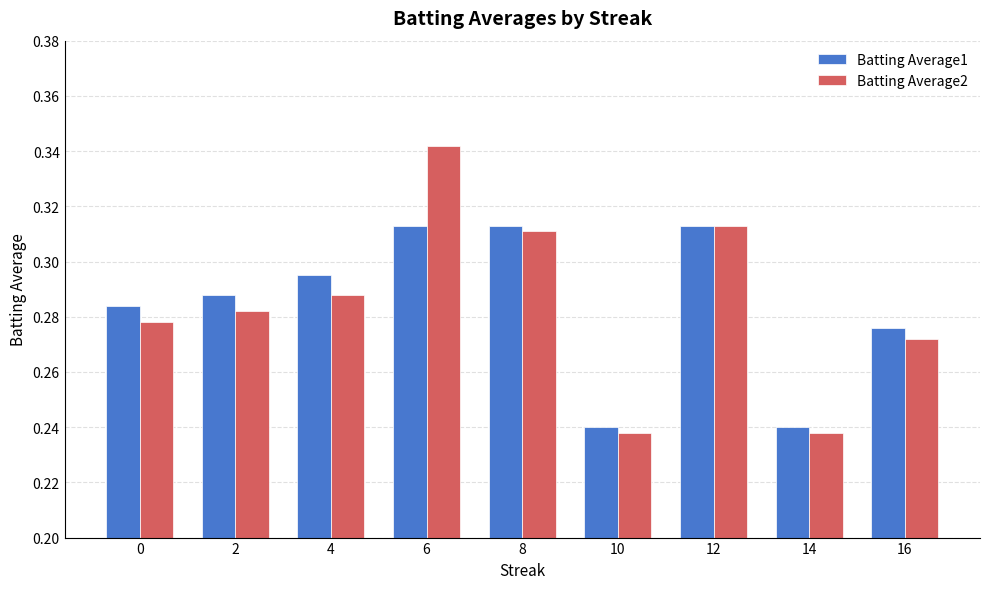

List the series in order of their peak value, highest first.

Batting Average2, Batting Average1